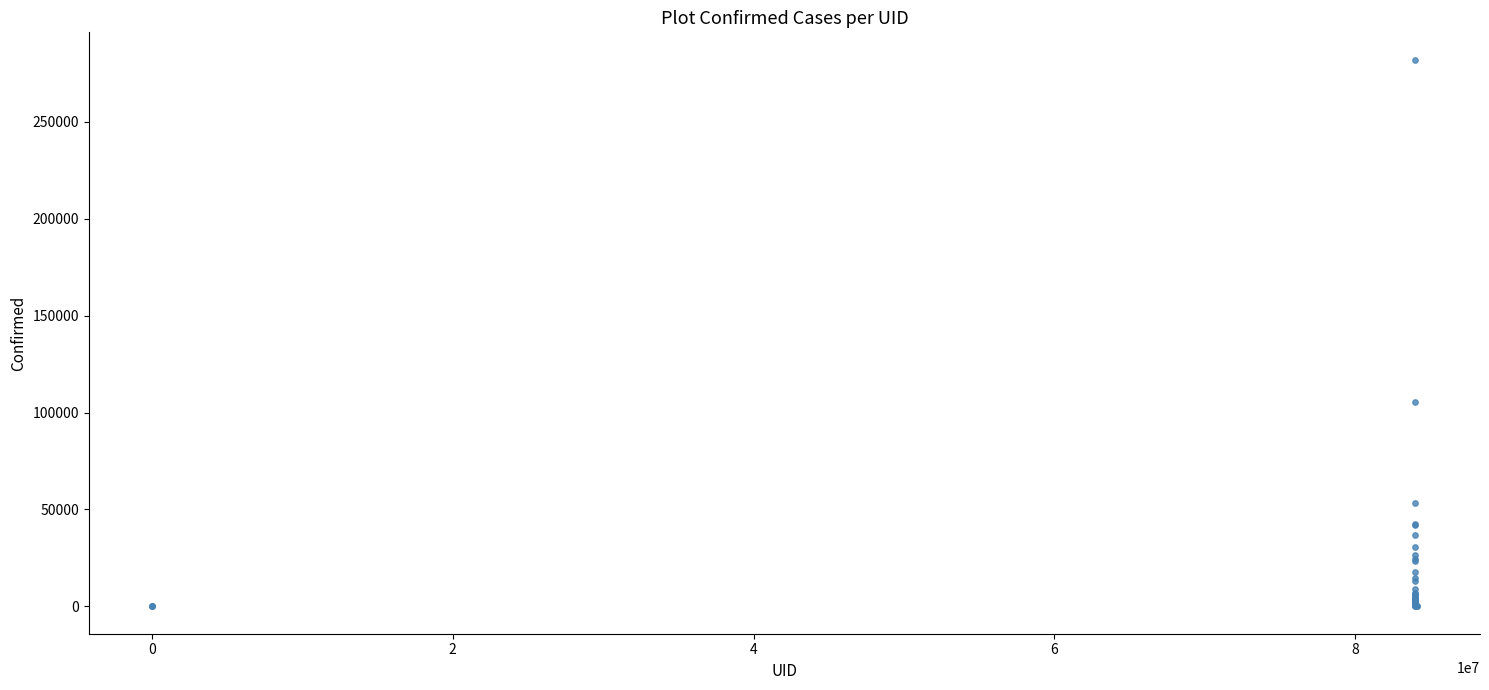

What Y value in the scatter plot is closest to 141071?

105498